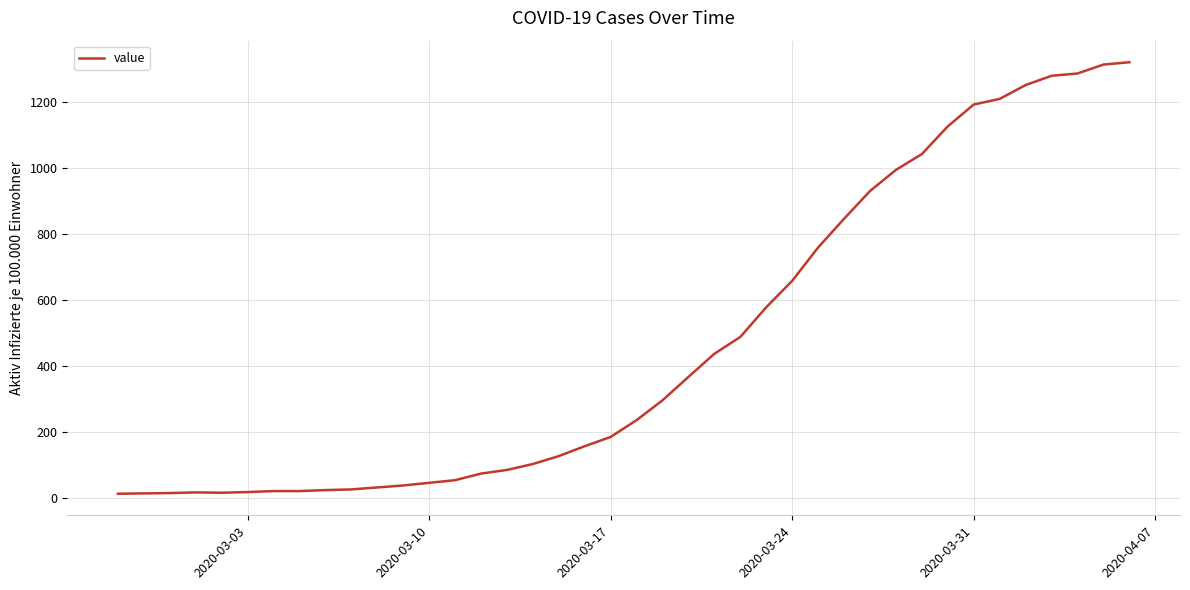

What is the difference between the maximum and minimum values?

1307